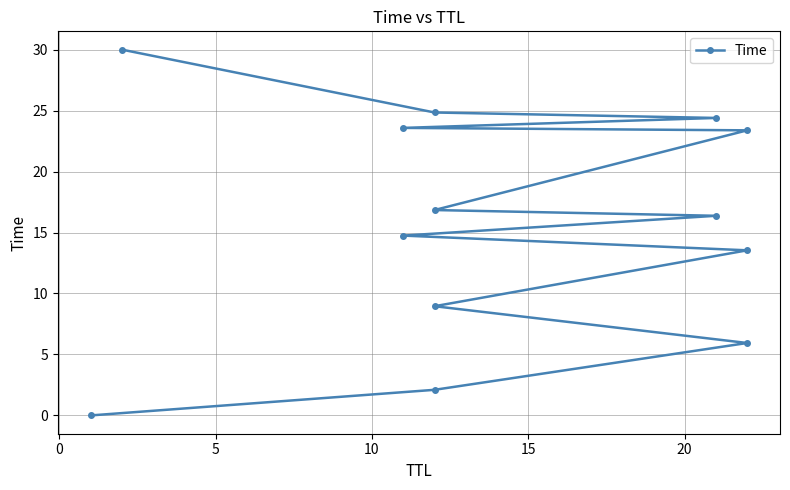

How many data points does each series have?

13